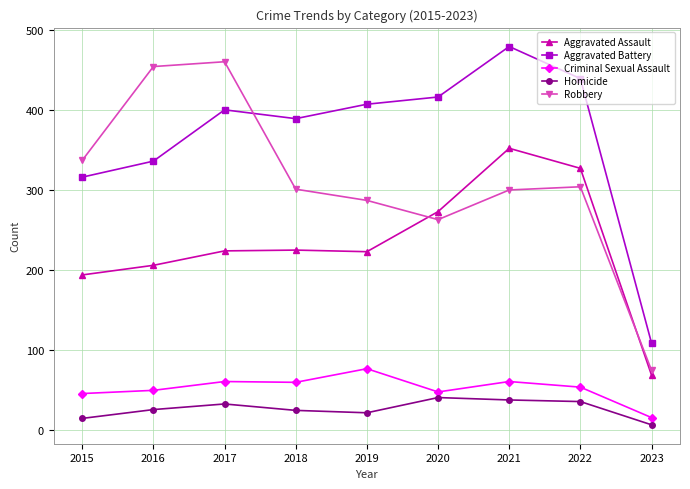

At which label does Criminal Sexual Assault reach its peak?

2019